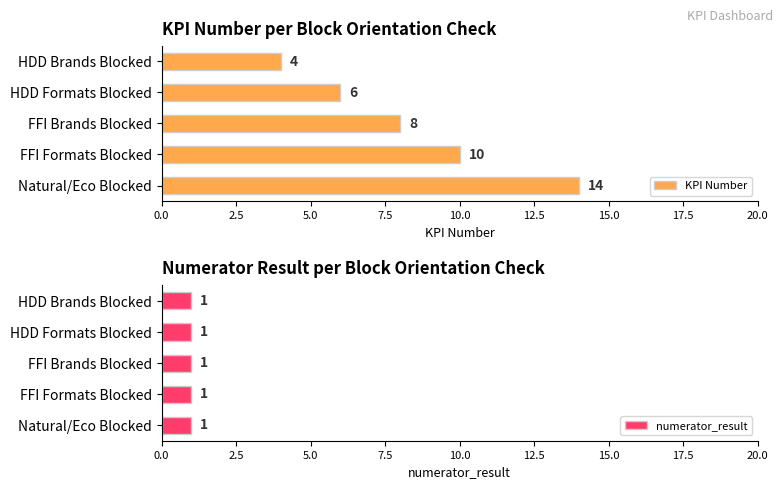

The value of KPI Number at Natural/Eco Blocked is 20. True or false?

False